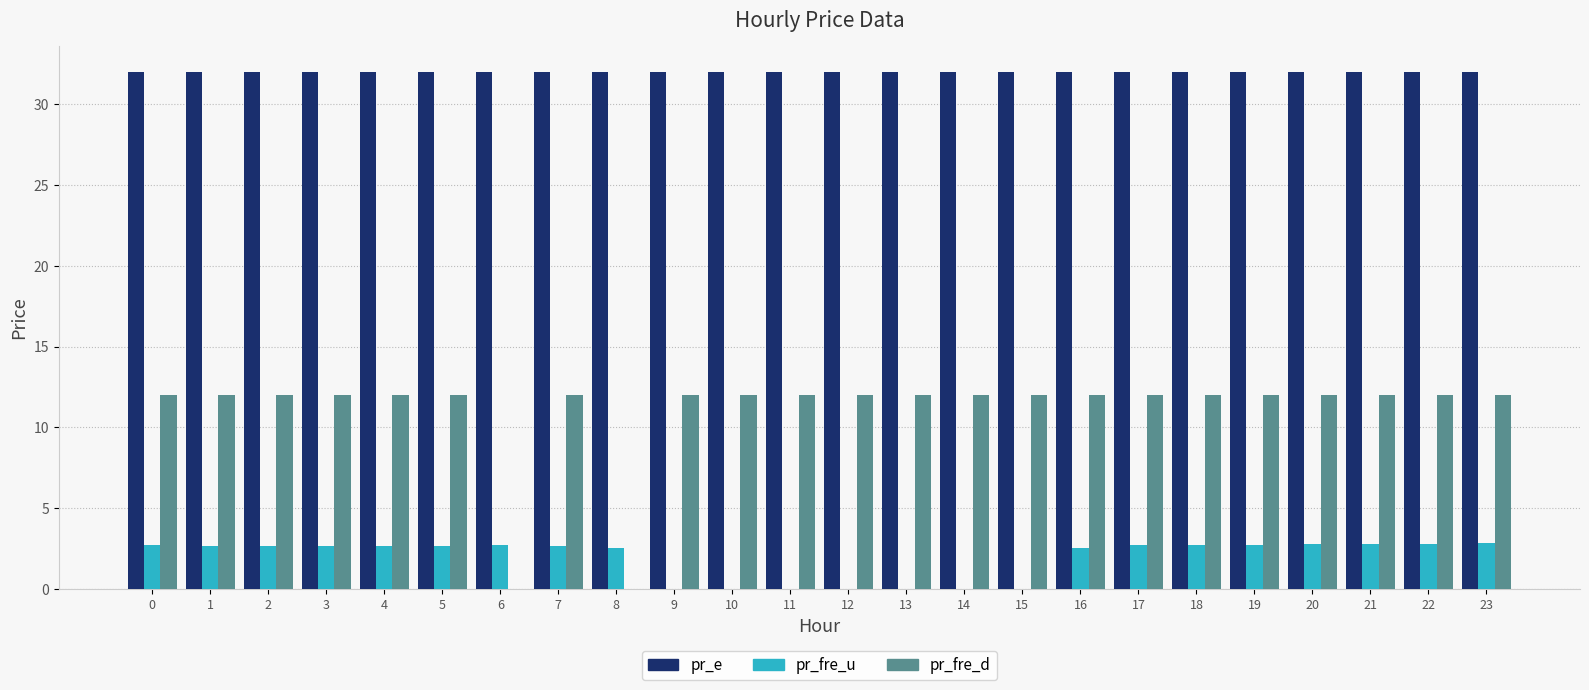

Is it true that pr_fre_d equals 12.0 at 7?

True